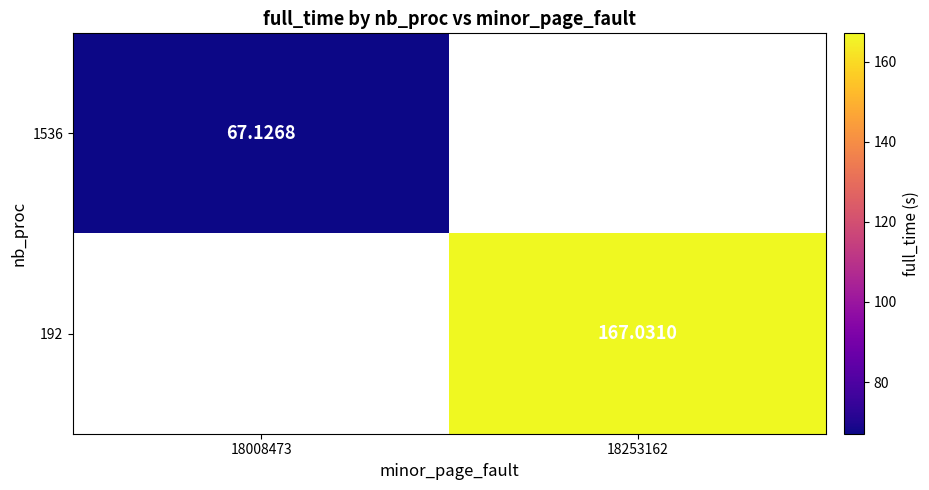

The 1536 series shows 103.6 at 18008473. True or false?

False